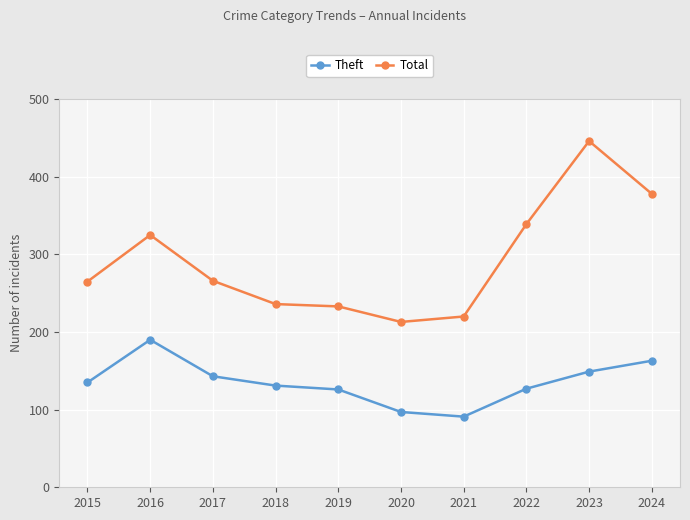

At how many categories does at least one series exceed 373?

2